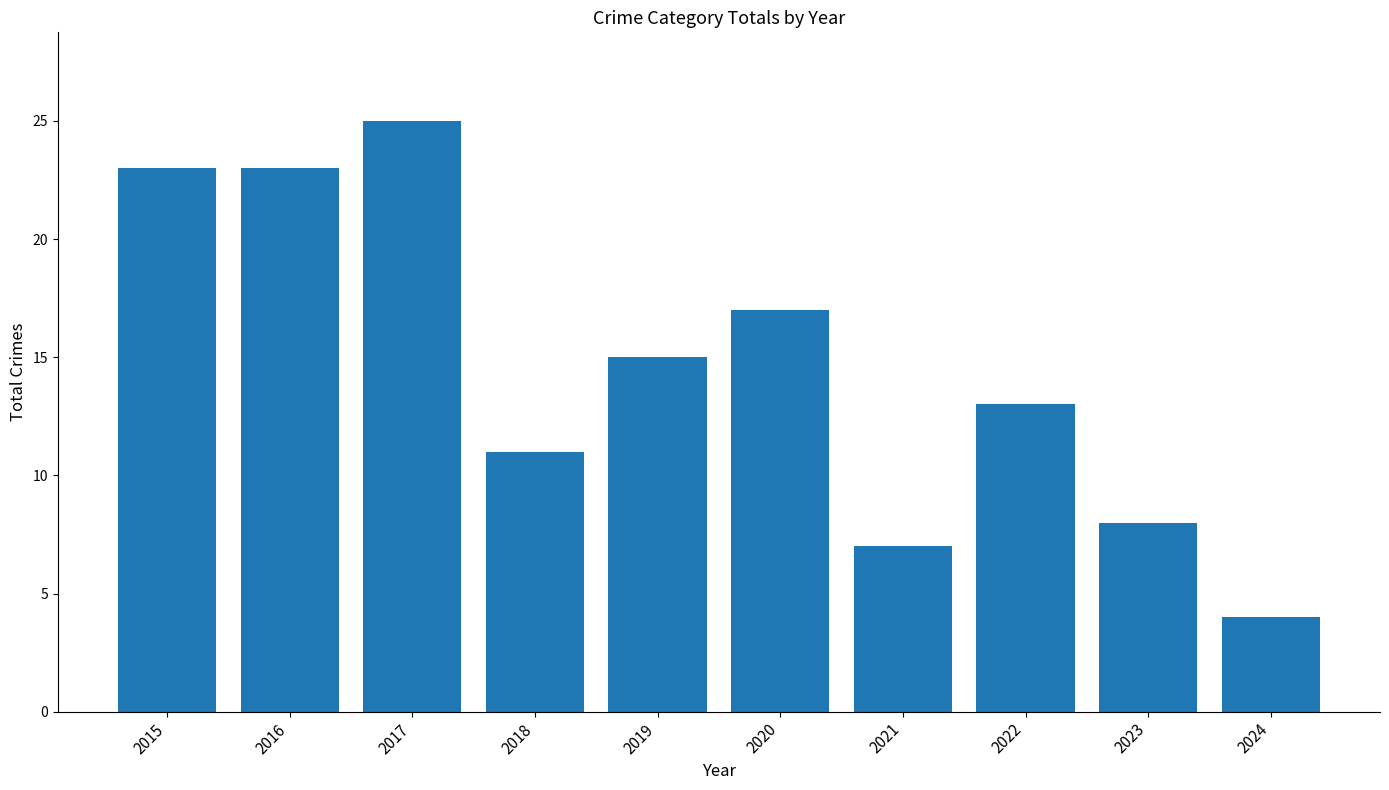

Reading left to right, transcribe all the data shown in this chart.

23	23	25	11	15	17	7	13	8	4